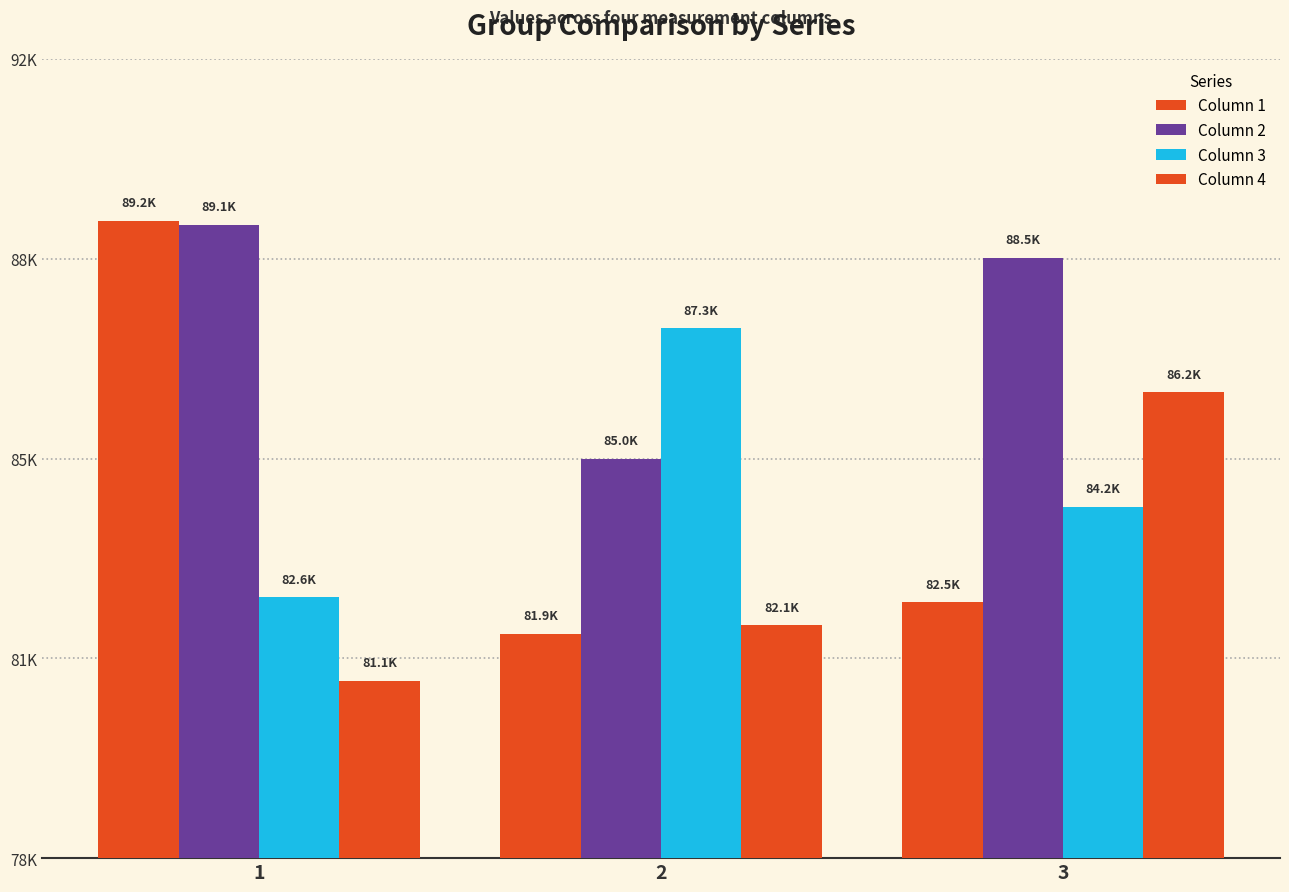

Reading left to right, list all the values displayed in this chart.

Column 1: 89163.1	81929.6	82480.3
Column 2: 89096.4	84995.8	88516.7
Column 3: 82571.2	87285.9	84158.5
Column 4: 81108.9	82081.9	86166.9